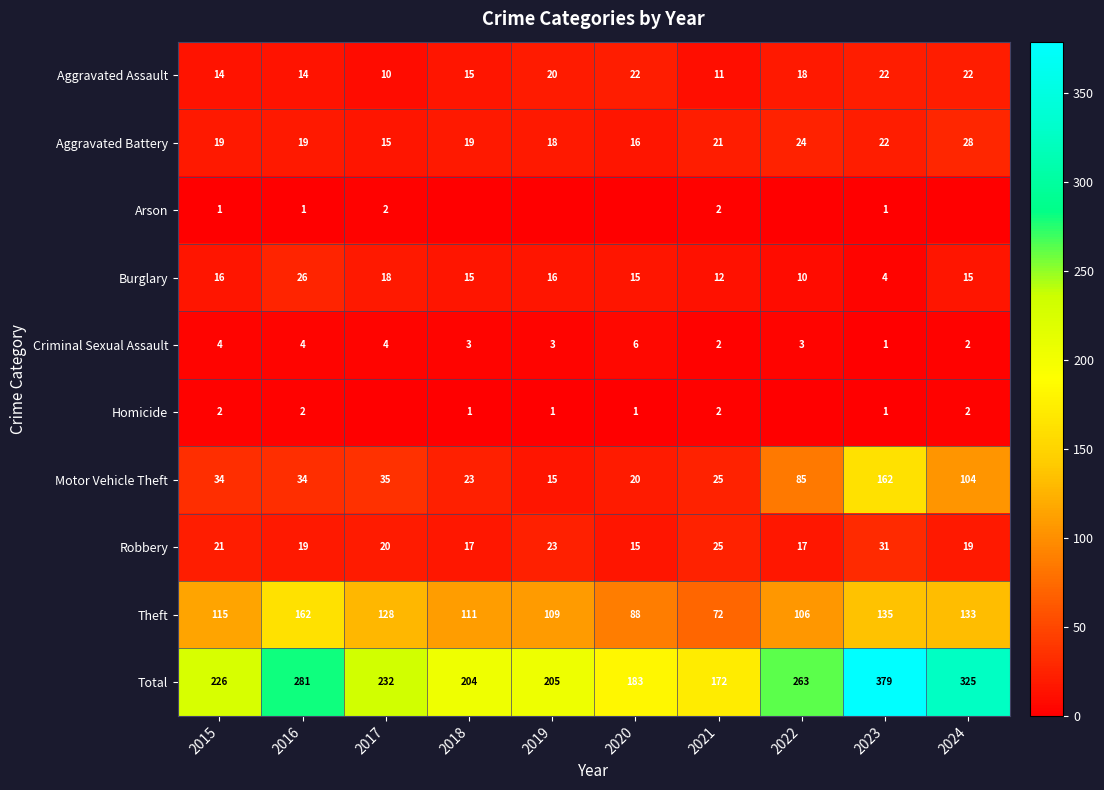

True or false: Aggravated Battery has a value of 28 at 2024.

True